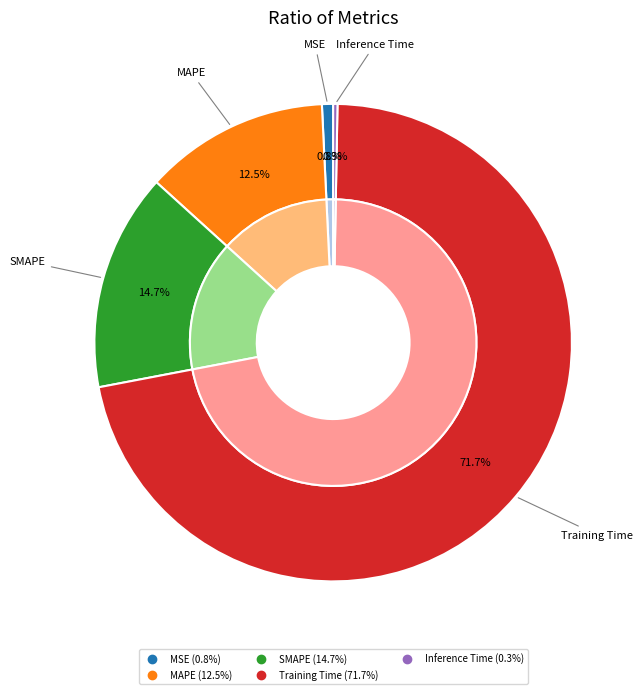

To the nearest percent, what is the difference between the largest and smallest slice percentages?

71%